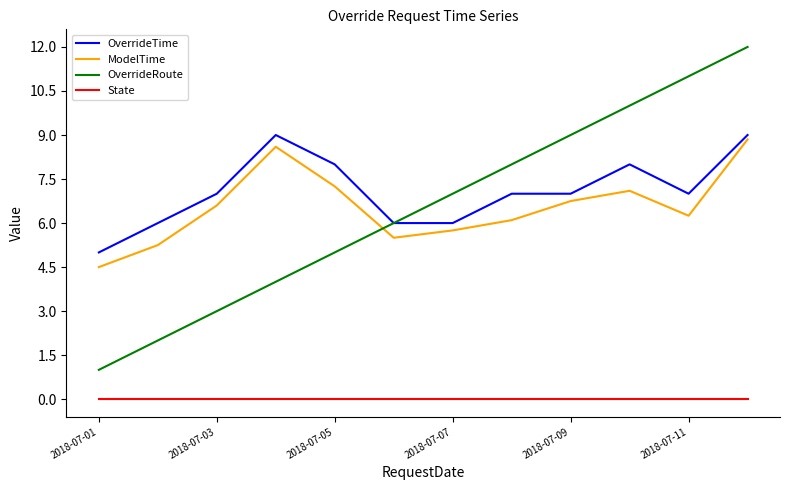

What is the average value of the OverrideTime series?

7.1